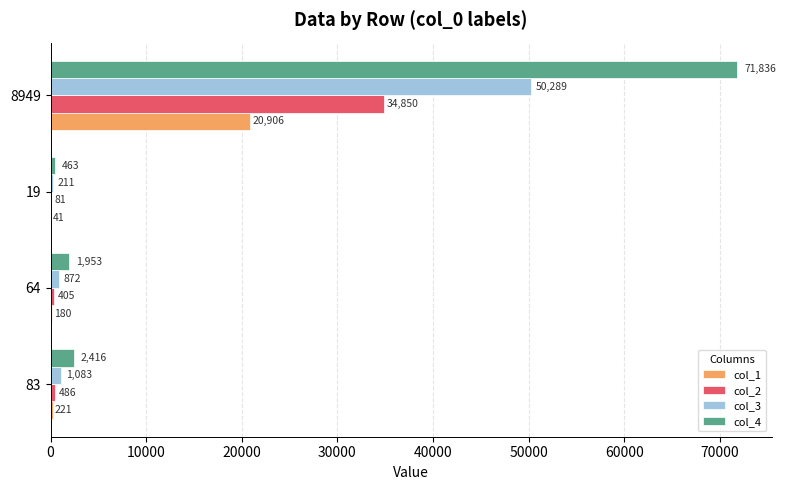

What are all the series names shown in the legend?

col_1, col_2, col_3, col_4